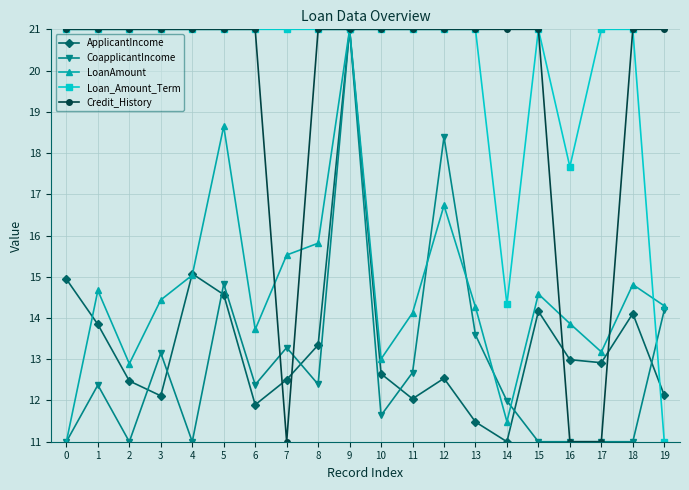

The CoapplicantIncome series shows 3.7 at 19. True or false?

False